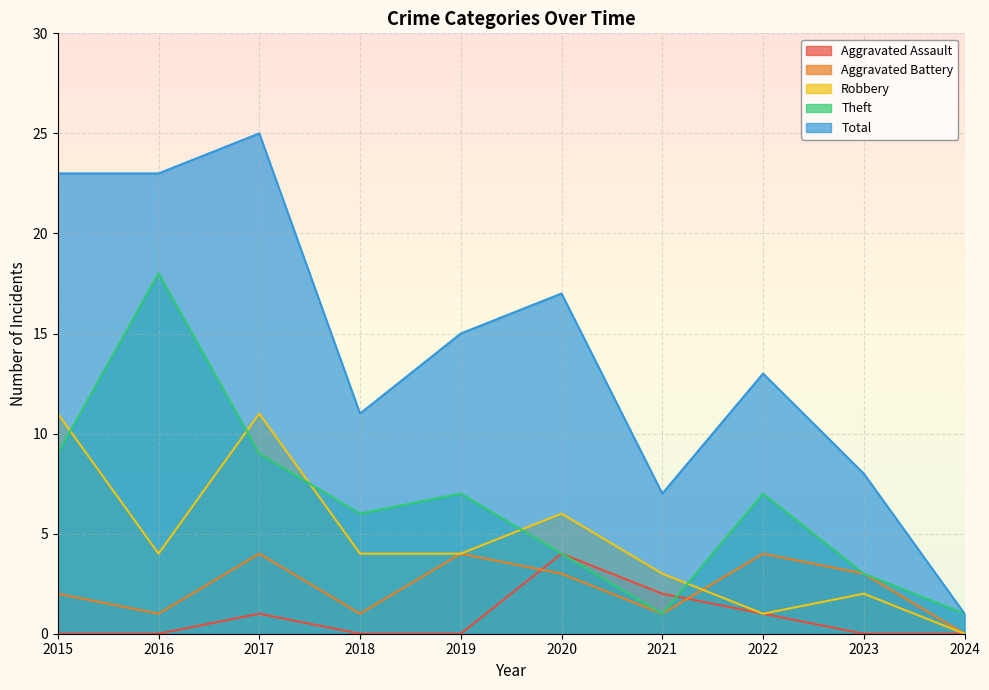

At which label does Aggravated Battery reach its peak?

2017